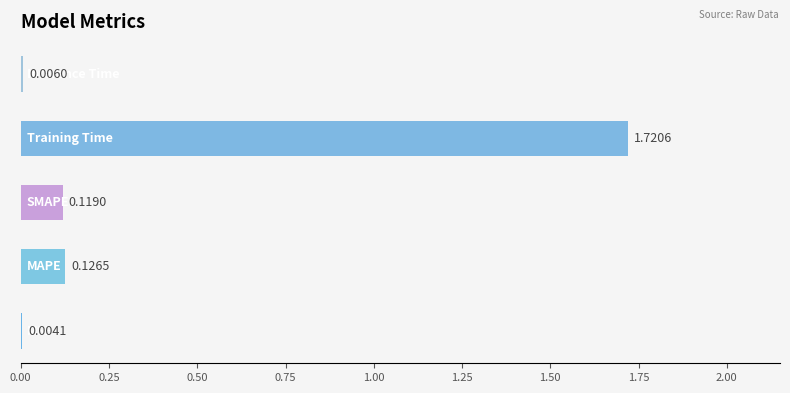

How many series are shown in this chart?

1